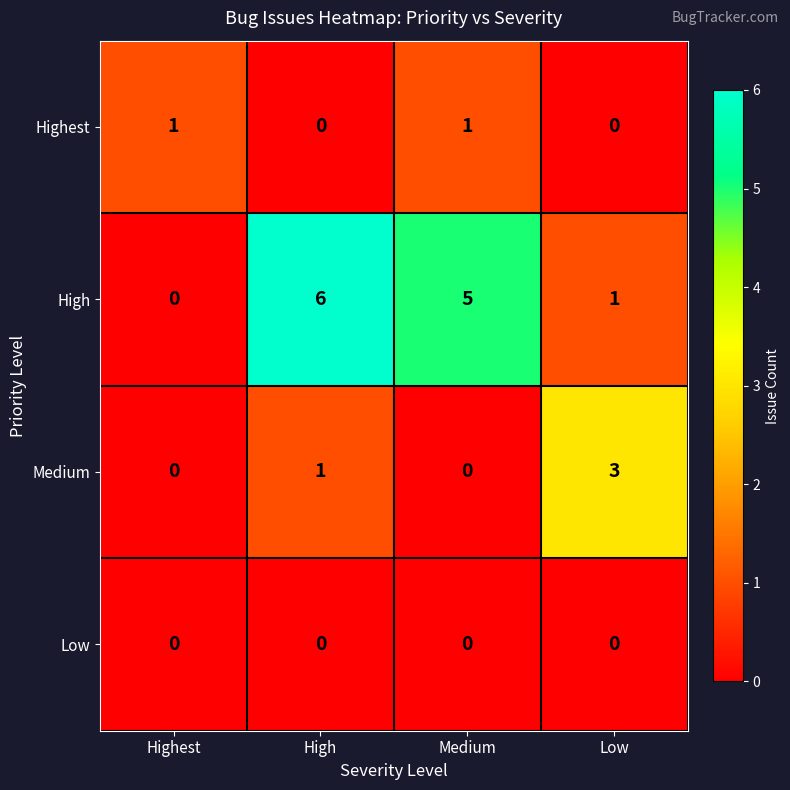

Which series has the largest range (max minus min)?

High